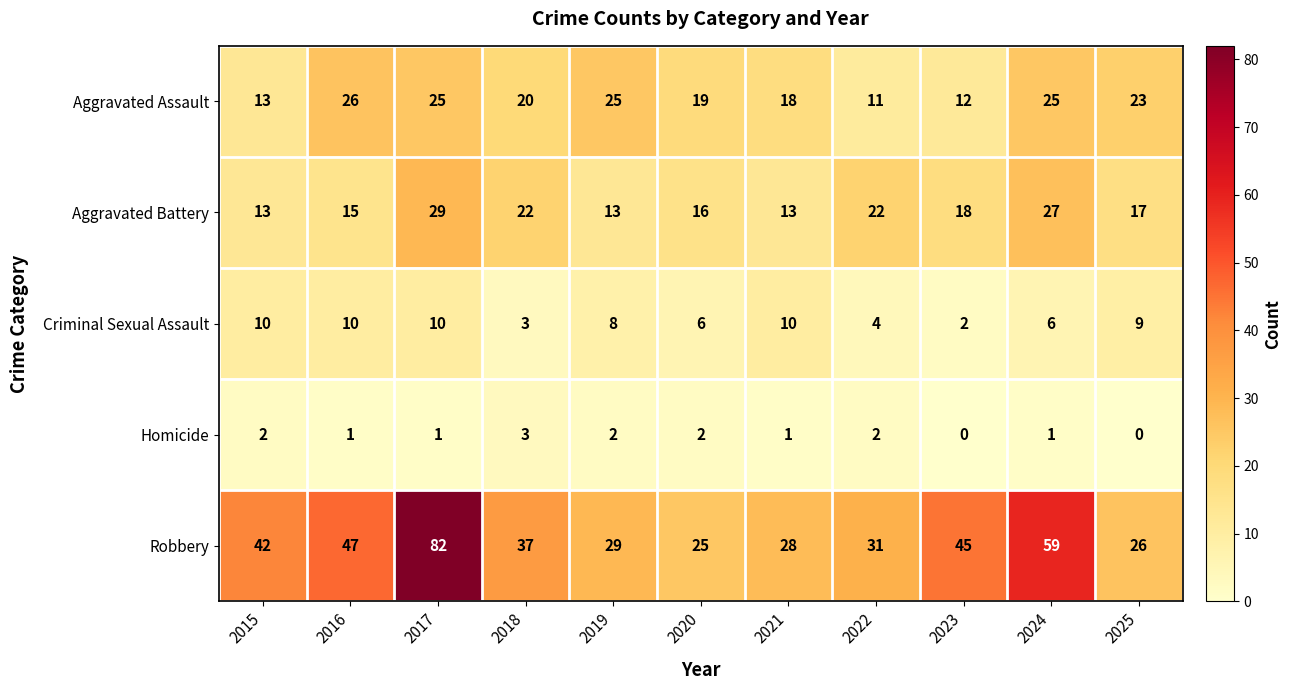

Where does the Aggravated Battery series first go above 17?

2017